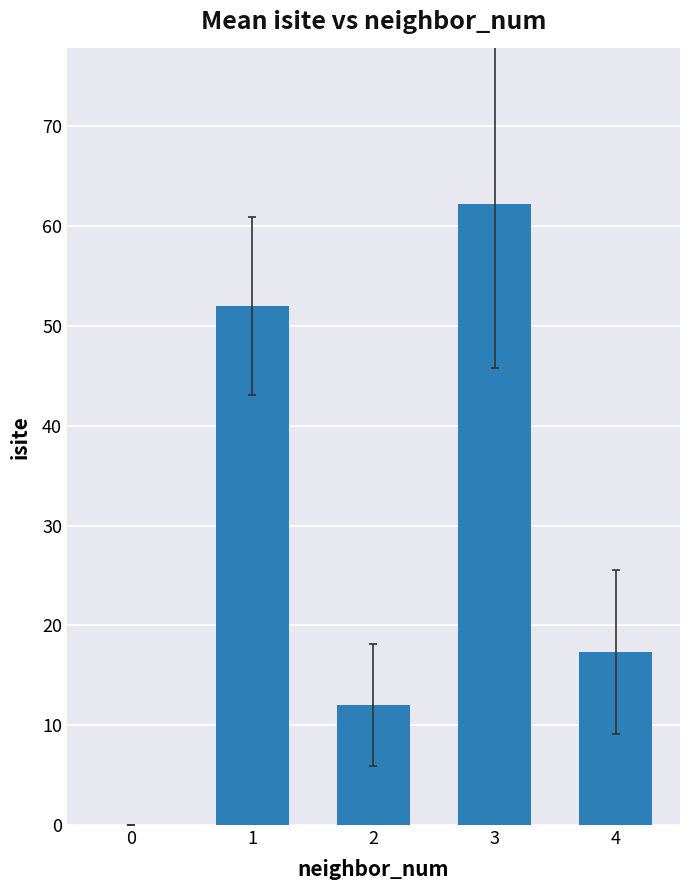

Which category has the highest value across all series?

3